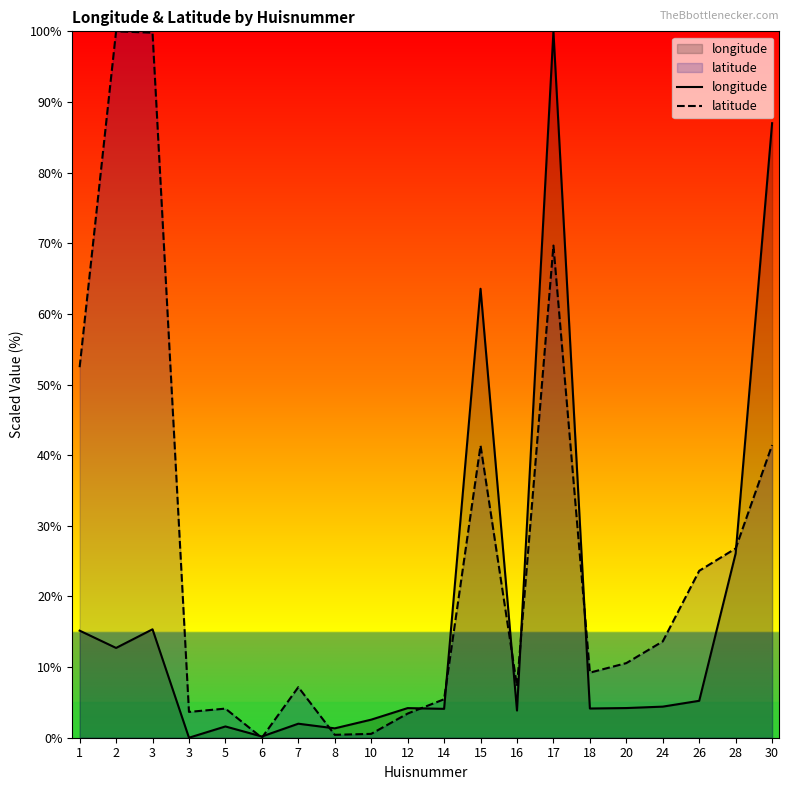

Rank the series by their average value, from lowest to highest.

longitude, latitude